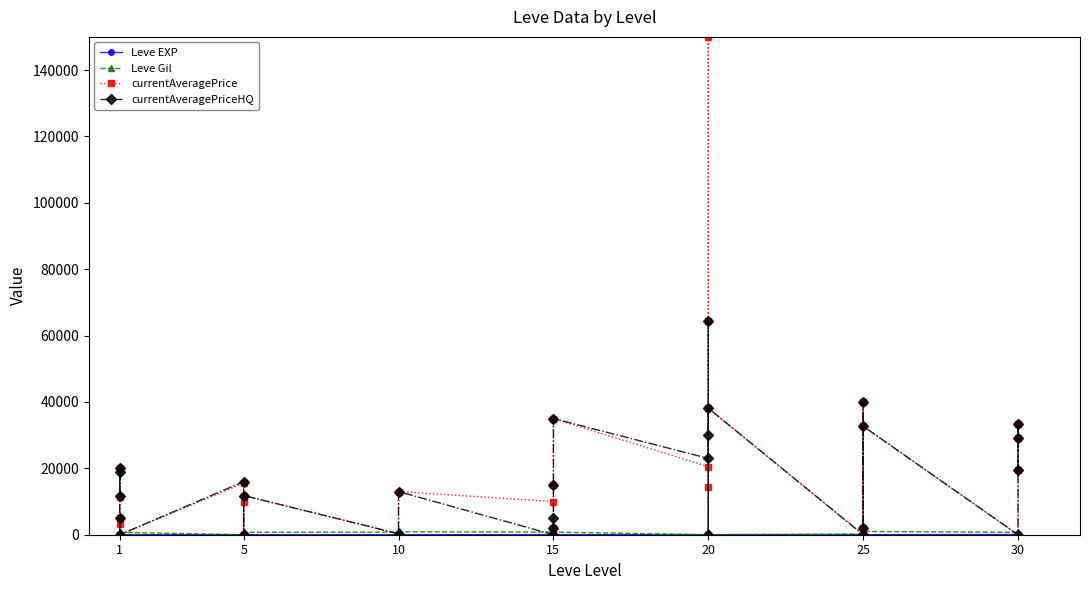

Rank the series at 17 from highest to lowest value.

currentAveragePrice, currentAveragePriceHQ, Leve Gil, Leve EXP